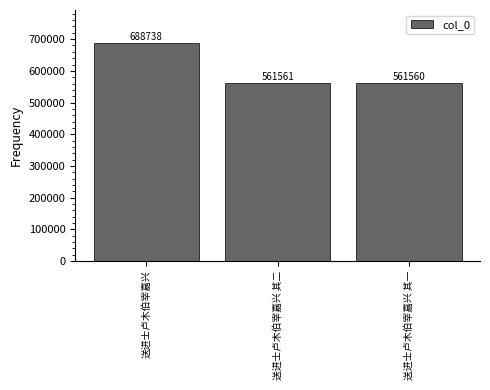

How many values are below 561561?

1